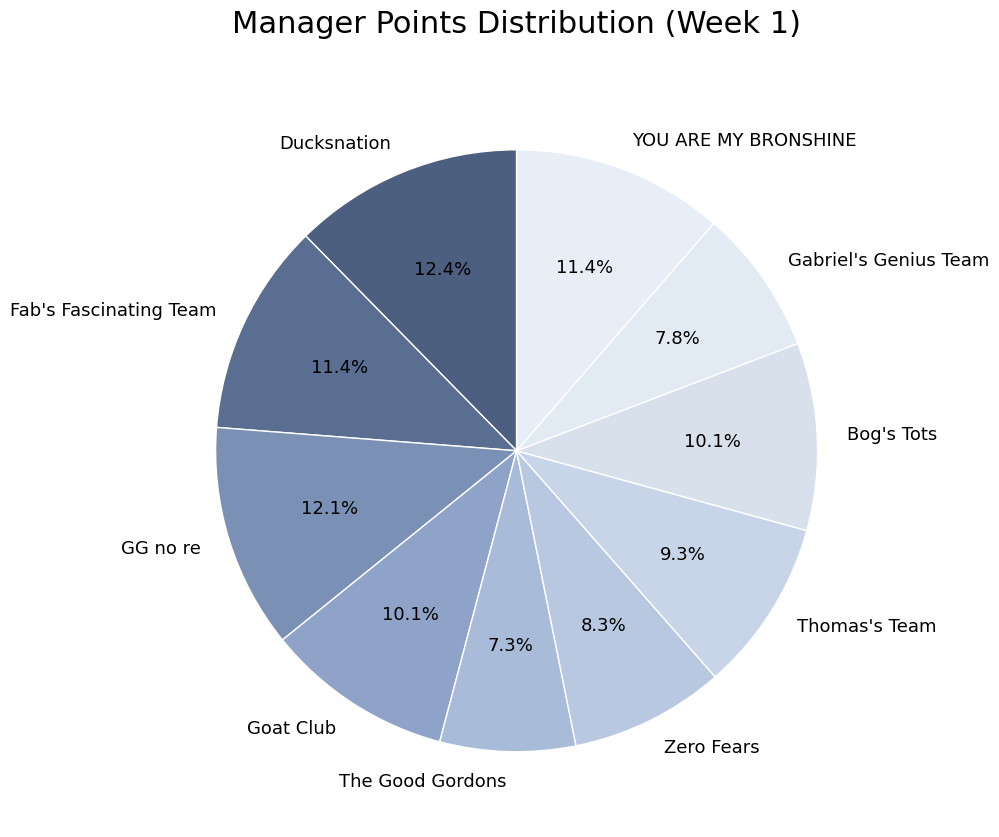

Which has a higher value, The Good Gordons or Goat Club?

Goat Club